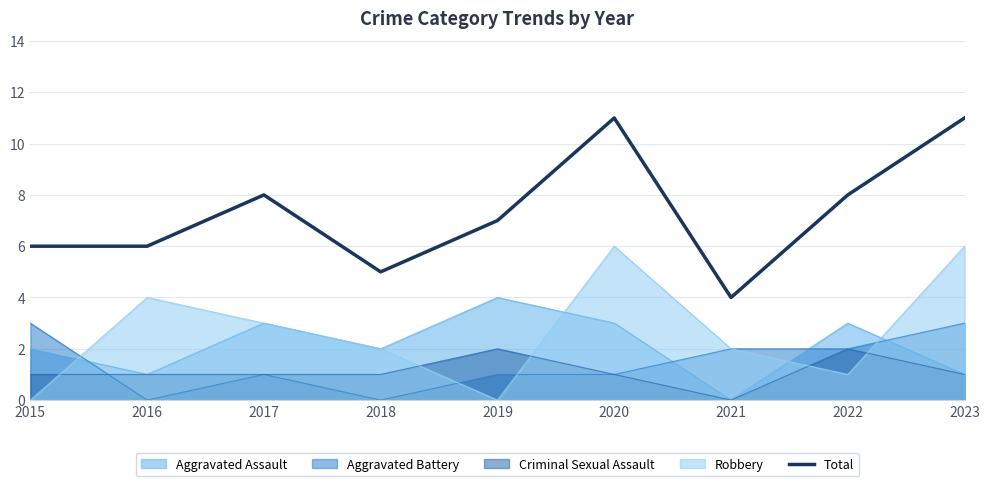

What is the maximum value shown in the chart?

11